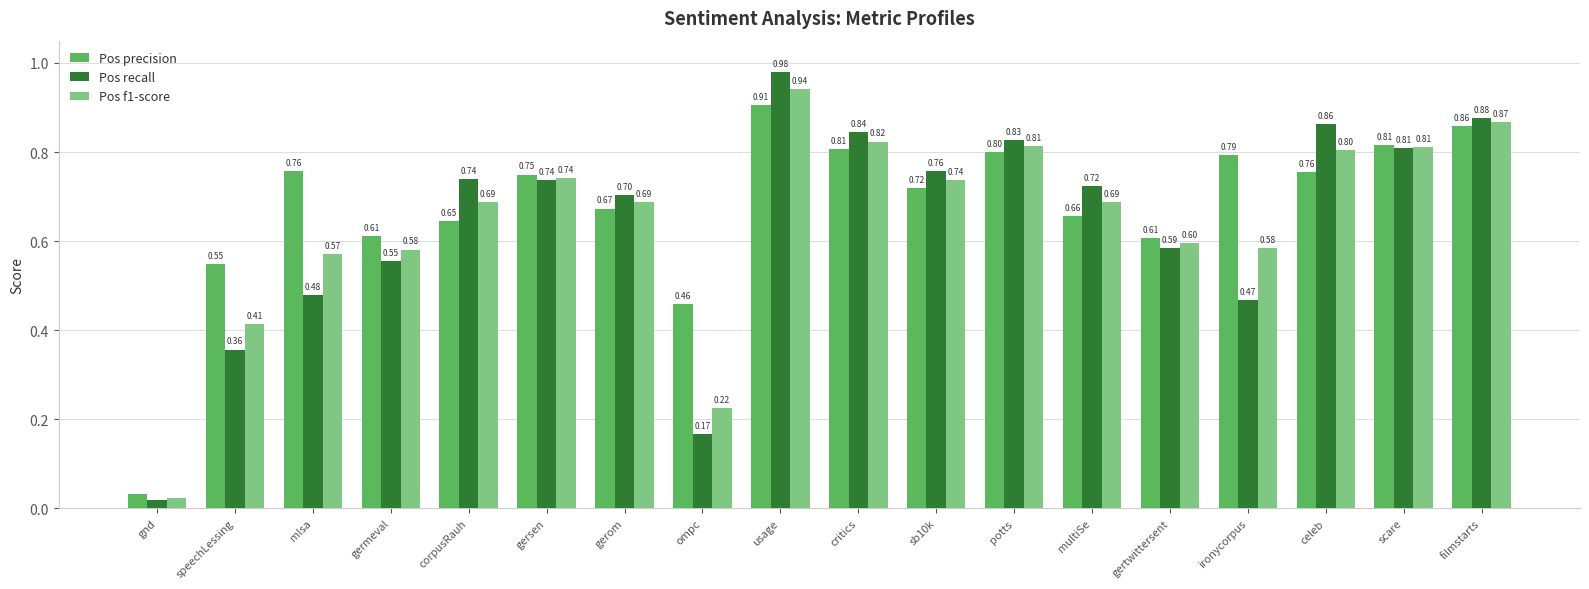

Rank the series by their maximum value, from highest to lowest.

Pos recall, Pos f1-score, Pos precision